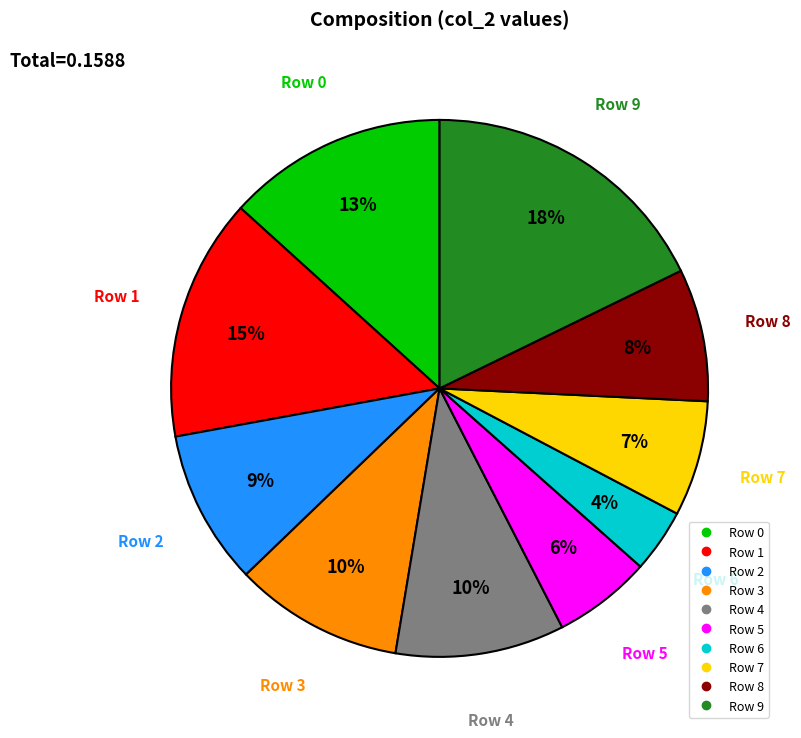

To the nearest percent, what is the difference between the largest and smallest slice percentages?

14%